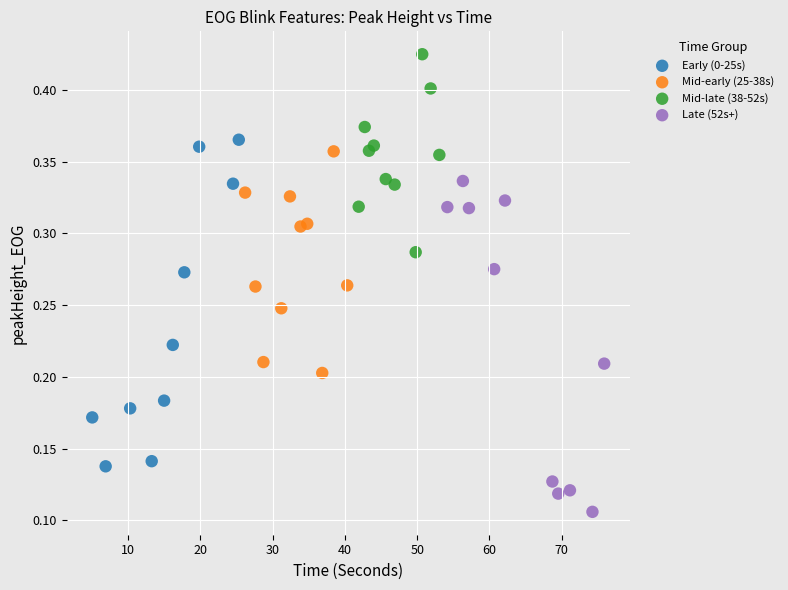

Which series reaches the minimum Y coordinate?

Late (52s+)